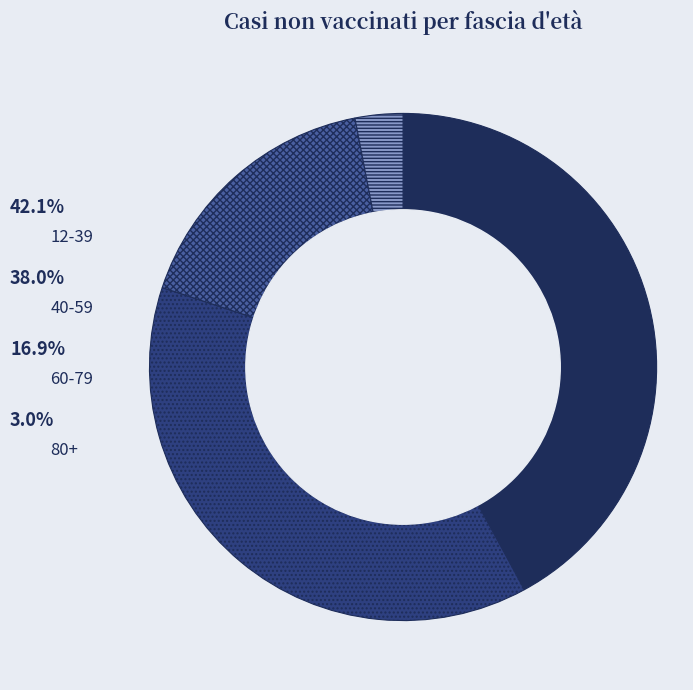

Which category has the biggest portion of the pie?

12-39